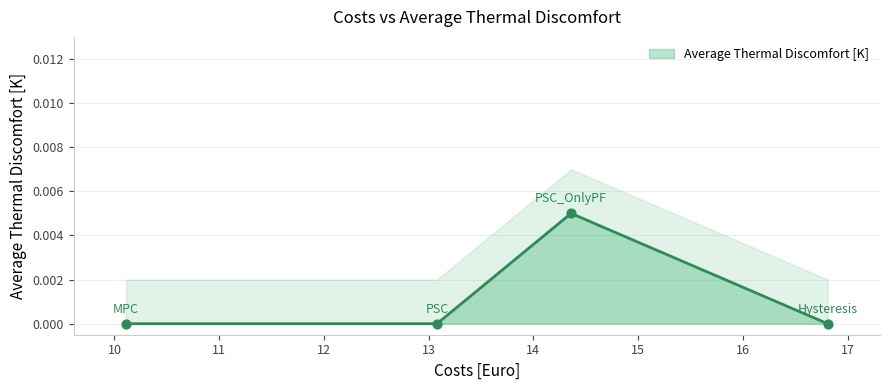

Between PSC_OnlyPF and PSC, which is larger?

PSC_OnlyPF